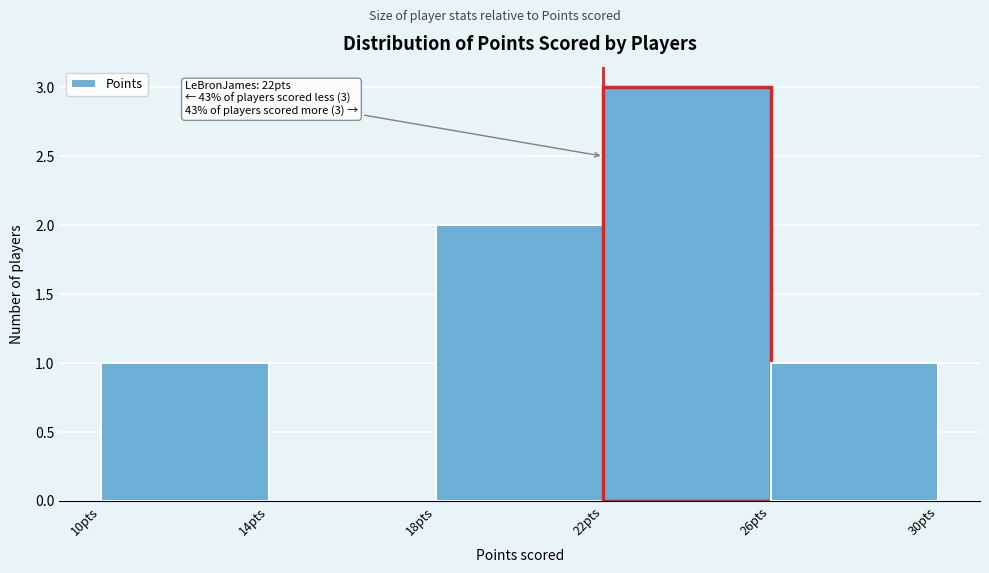

Over which range of the x-axis is the bar tallest?

22 to 26